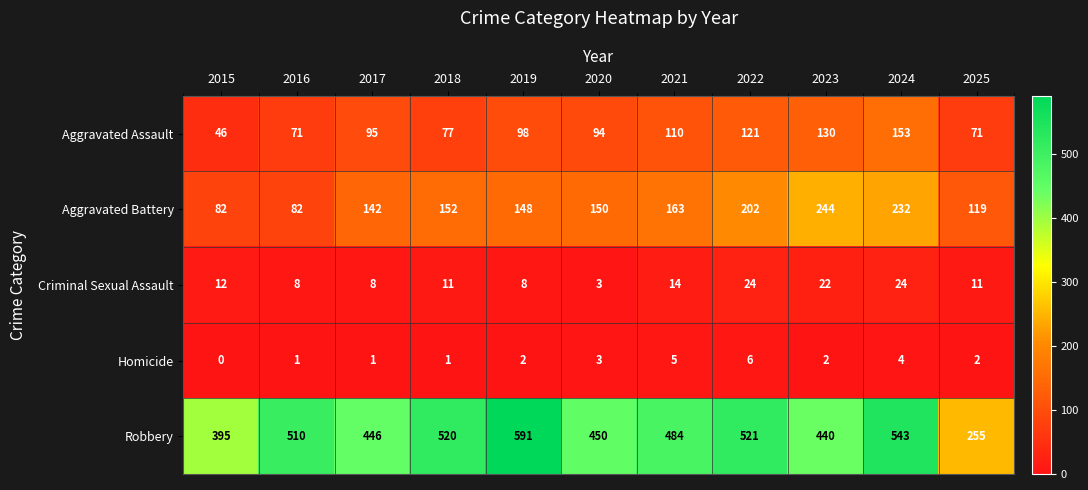

Between 2015 and 2016, which series saw the biggest shift?

Robbery